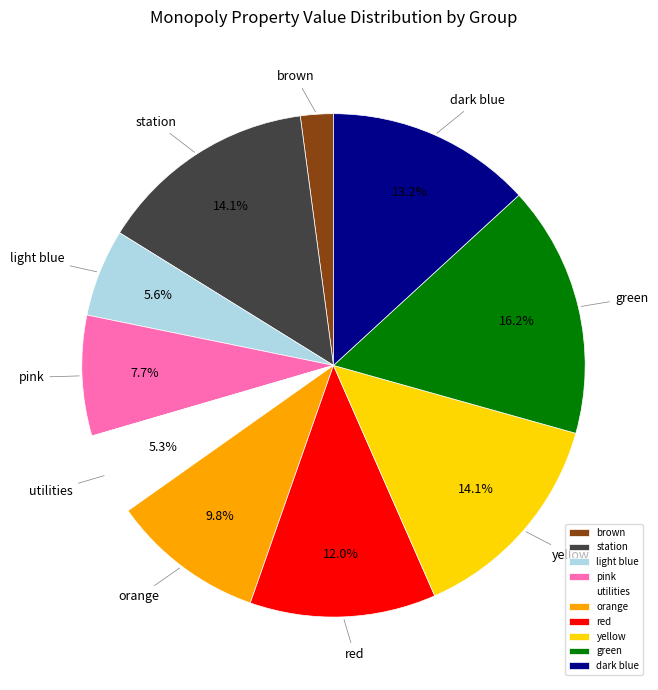

Which slice is the largest?

green